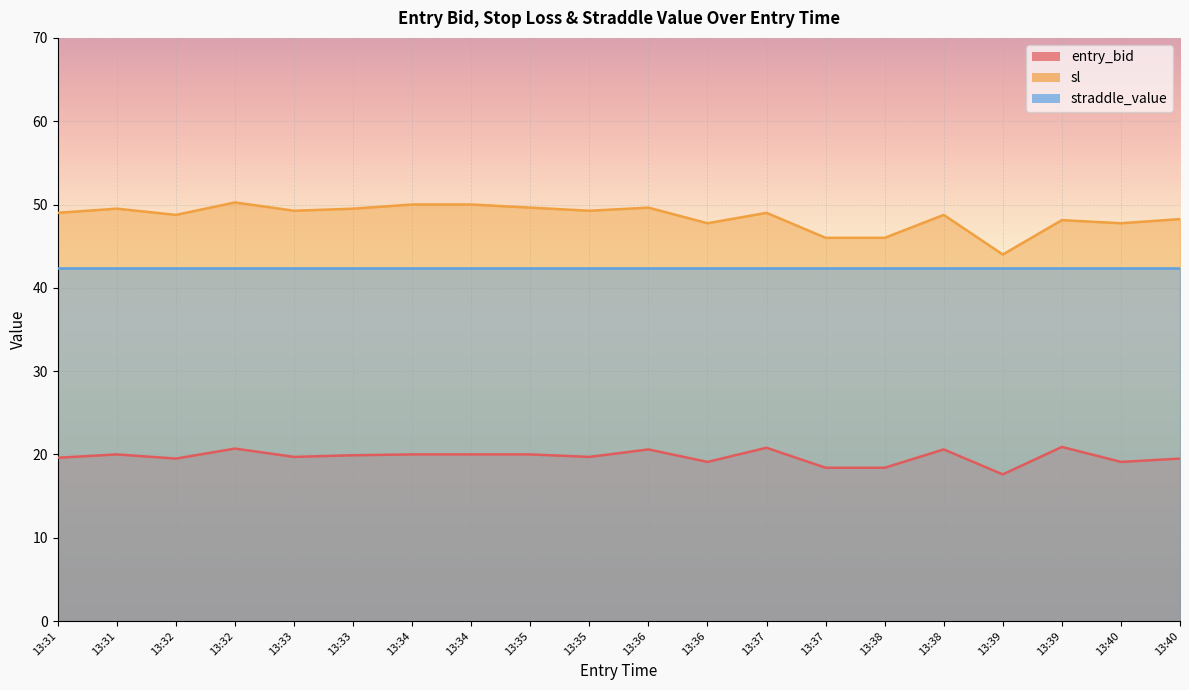

Is the value of sl at 13:35 greater than the value of entry_bid at 13:31?

Yes